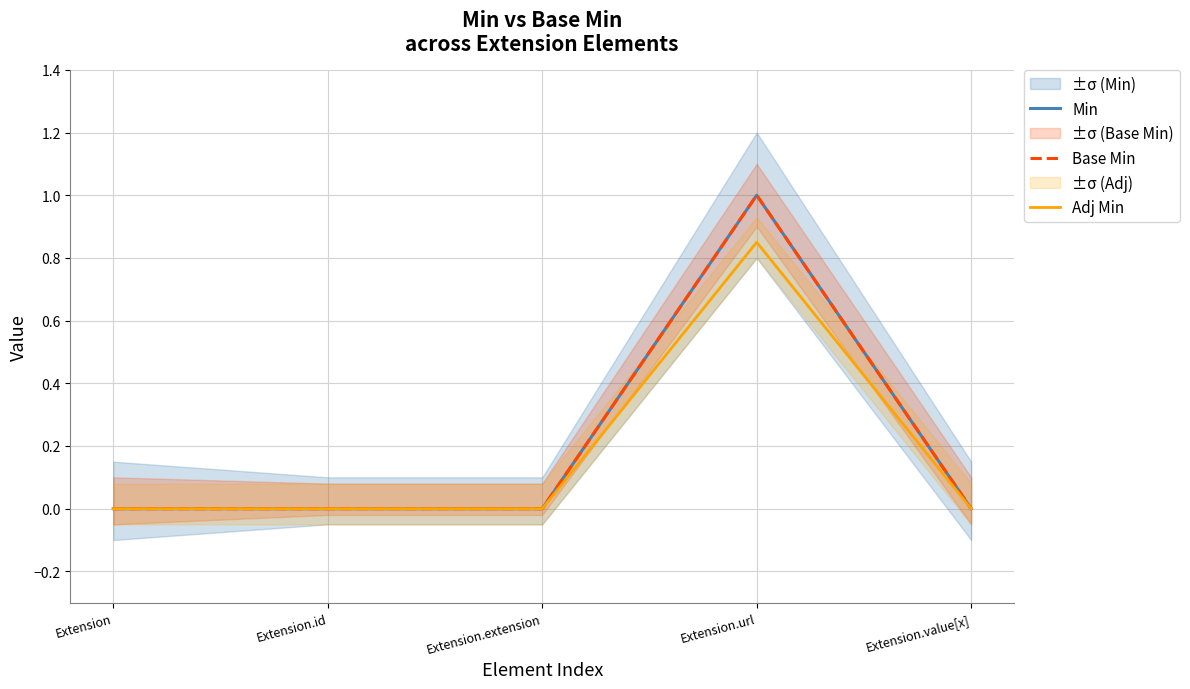

Reading left to right, list all the values displayed in this chart.

Min: Extension=0.0	Extension.id=0.0	Extension.extension=0.0	Extension.url=1.0	Extension.value[x]=0.0
Base Min: Extension=0.0	Extension.id=0.0	Extension.extension=0.0	Extension.url=1.0	Extension.value[x]=0.0
Adj Min: Extension=0.0	Extension.id=0.0	Extension.extension=0.0	Extension.url=0.8	Extension.value[x]=0.0